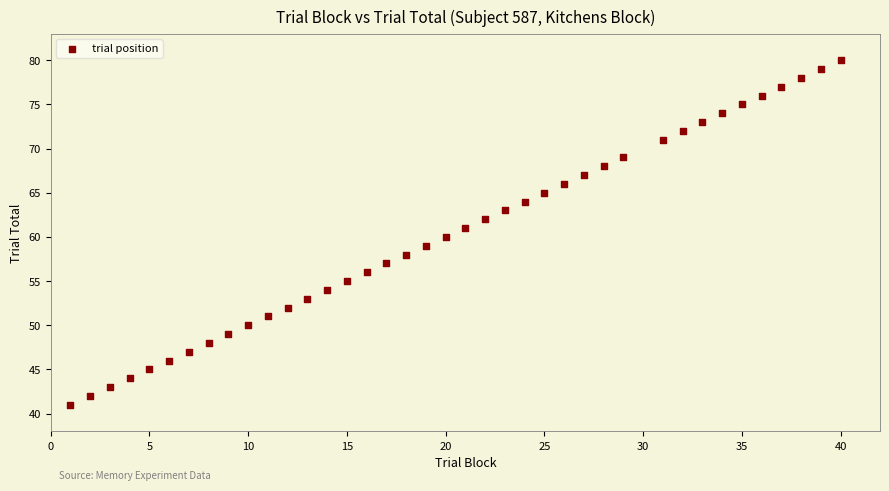

What is the range of X values (max minus min)?

39